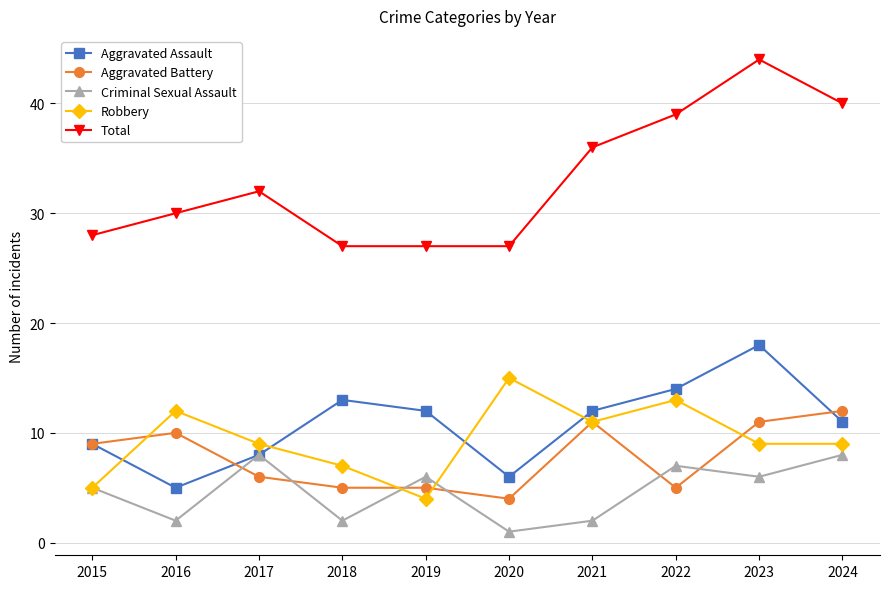

How many data points does each series have?

10